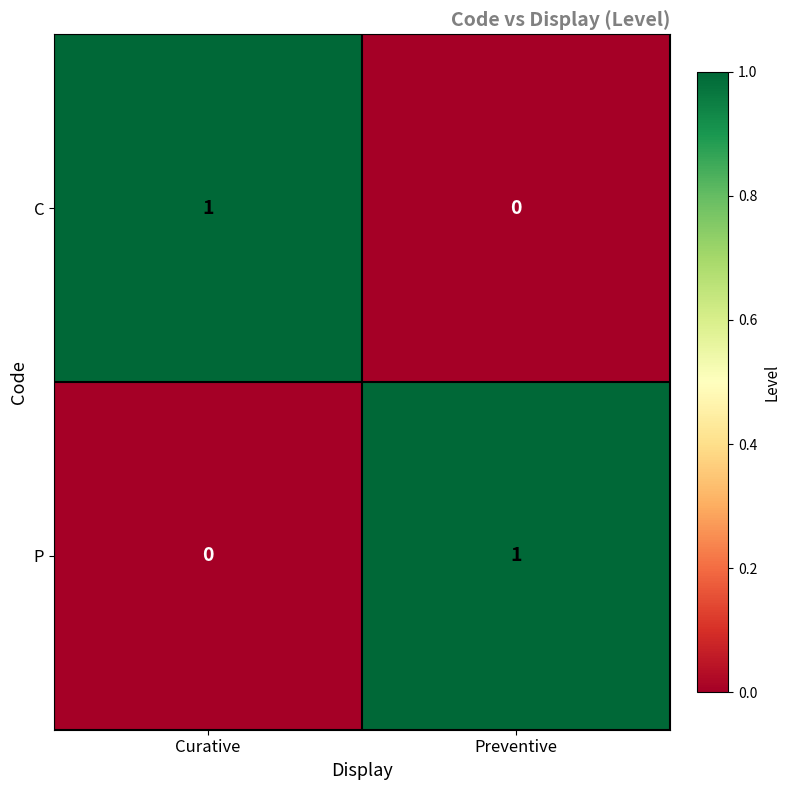

At which label is P closest to 0?

Curative